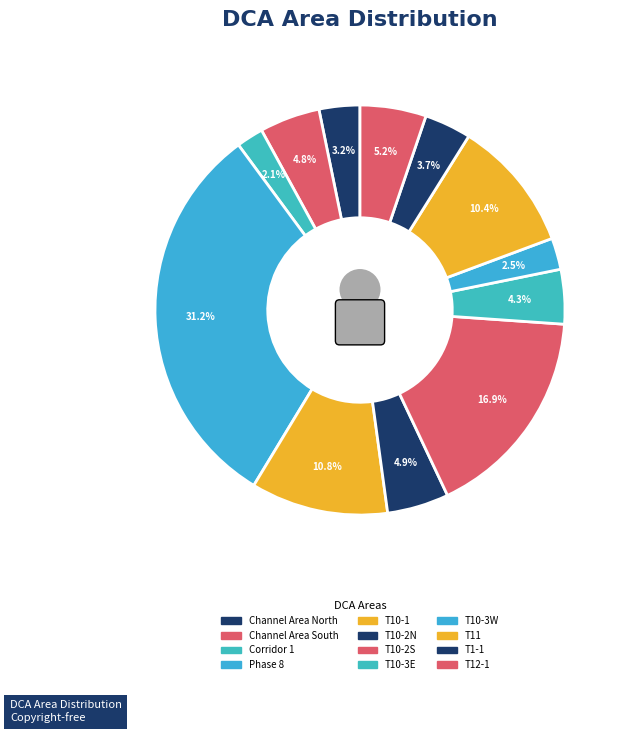

How much of the chart is everything except T10-2S?

83.1%